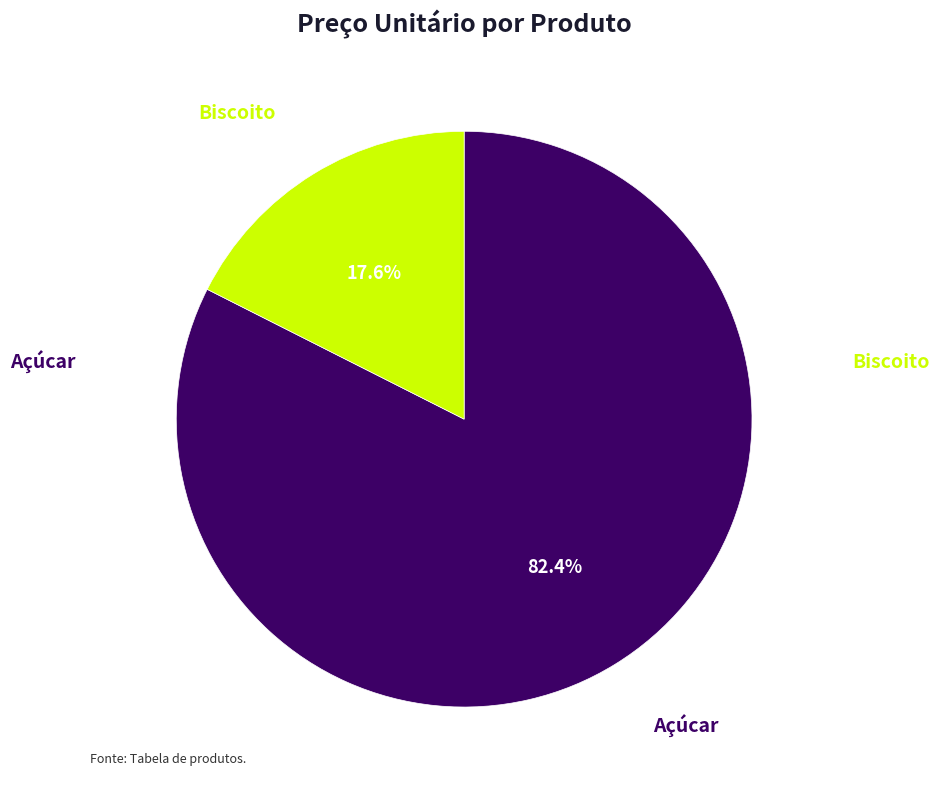

Is there a majority slice in this chart?

Yes